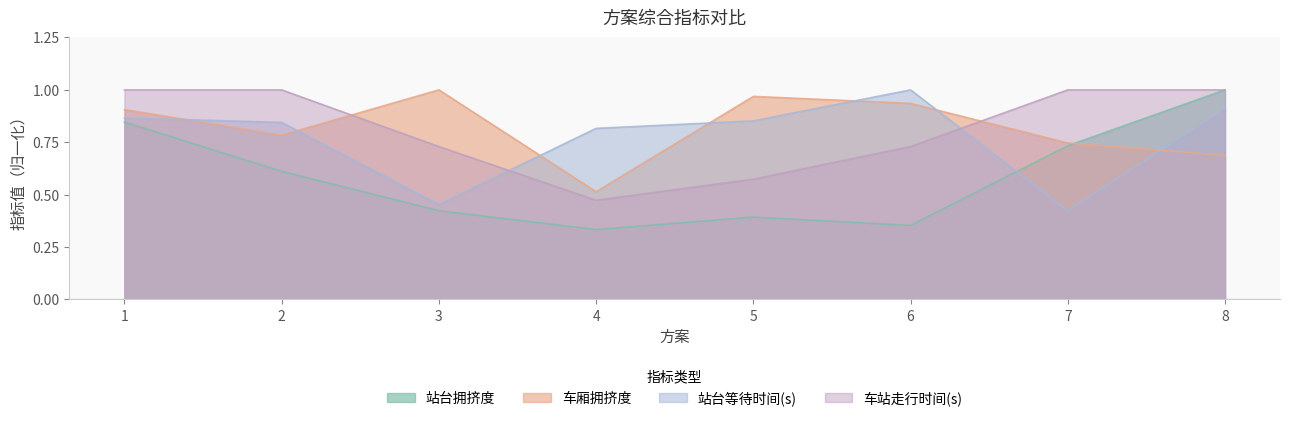

What is the total value across all series at 6?

3.0